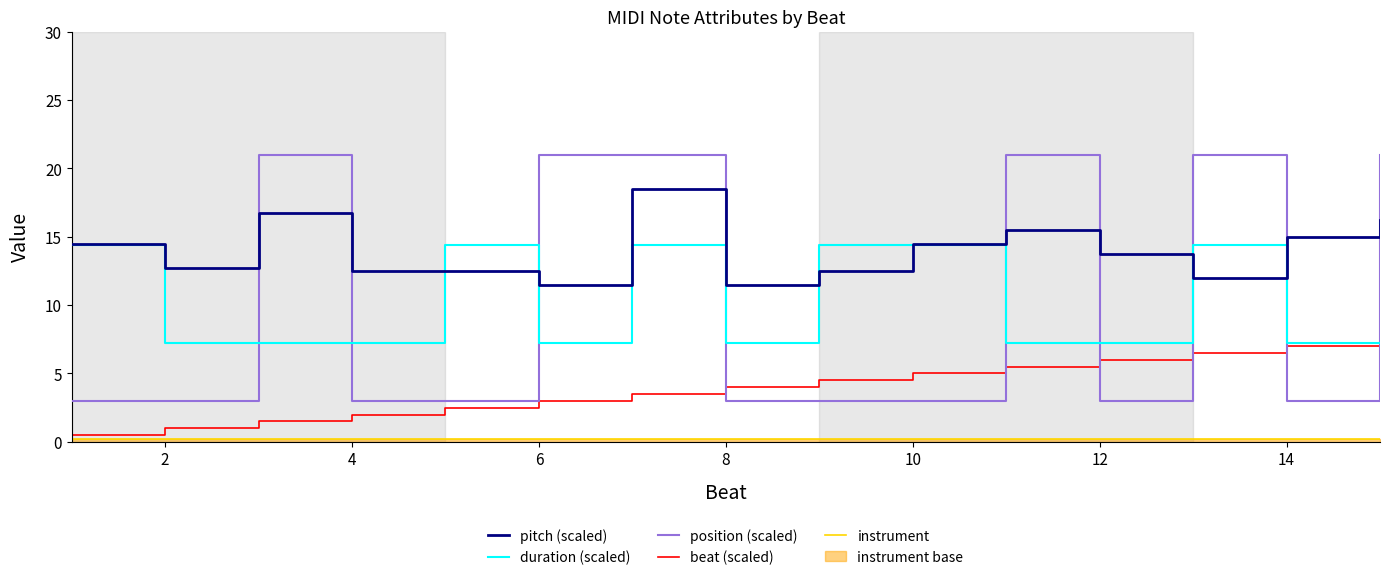

How many intersections are there between position (scaled) and pitch (scaled)?

9